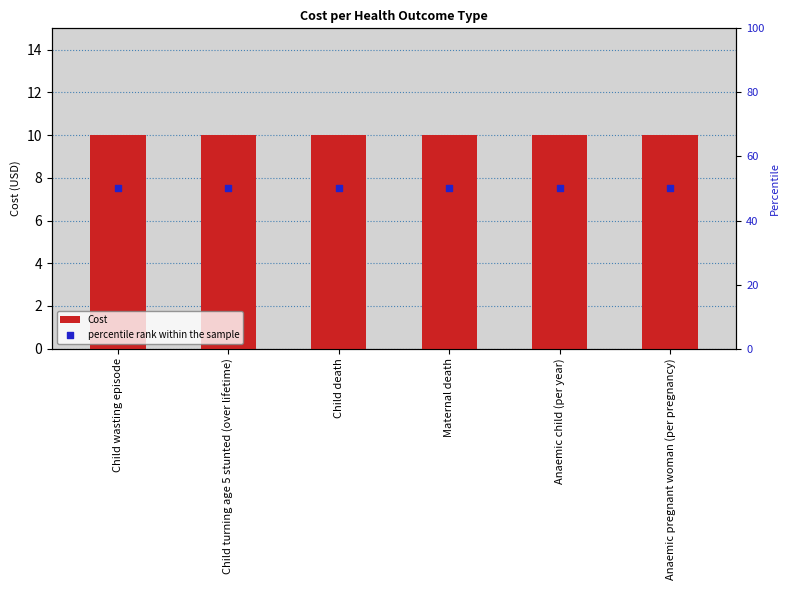

What are all the series names shown in the legend?

Cost, percentile rank within the sample